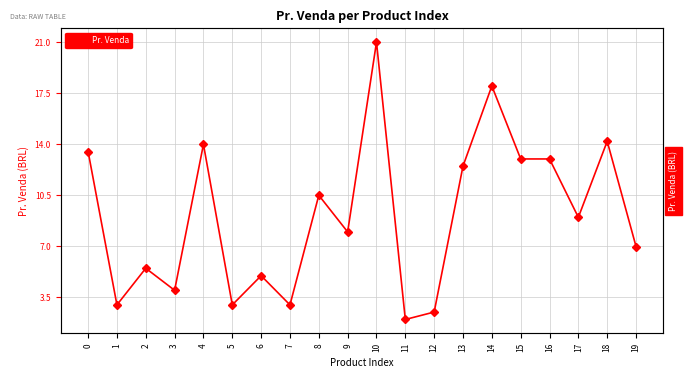

Is it true that the value at 17 is 9.0?

True